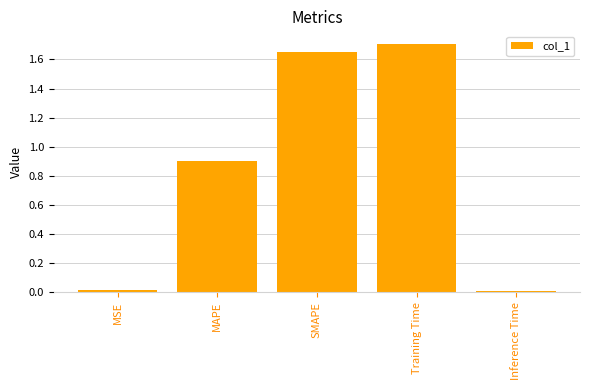

What position from the right is Training Time?

2